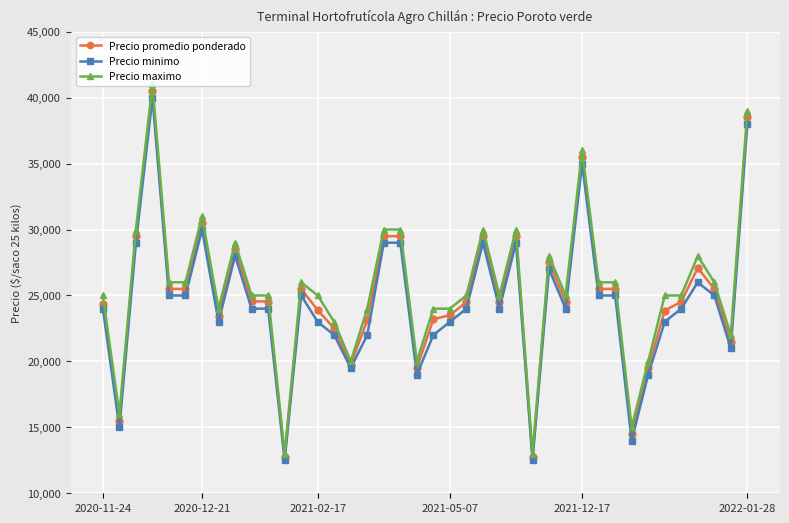

Which series has the widest spread of values?

Precio maximo